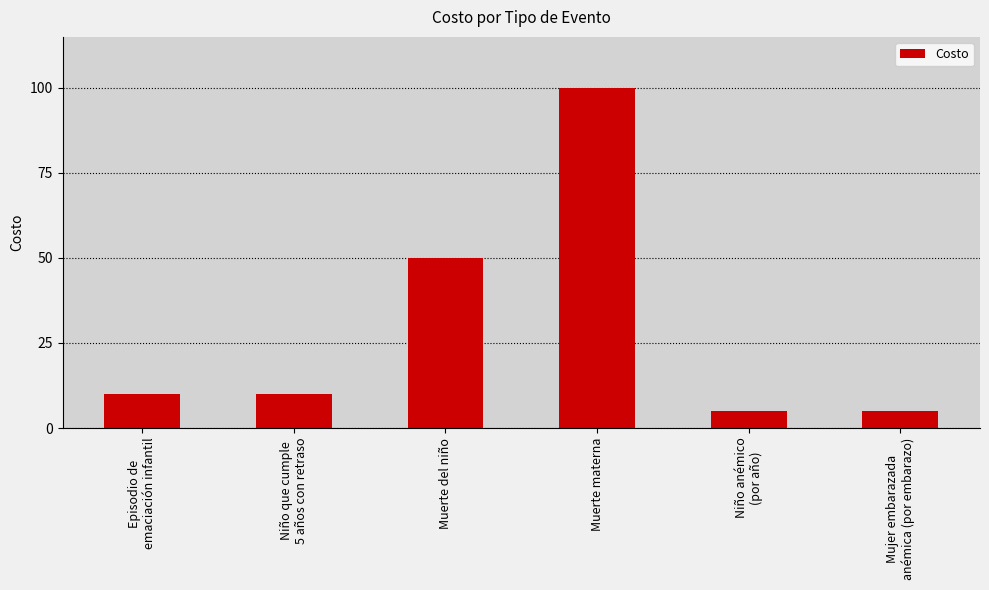

Is it true that the value at Niño anémico
(por año) is 5?

True